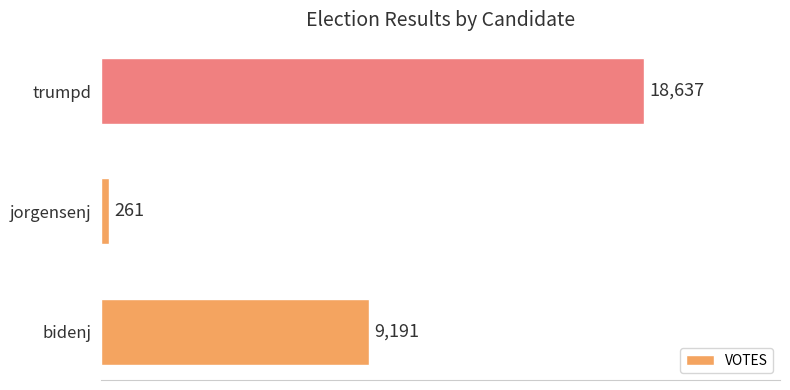

What is the sum of all values?

28089